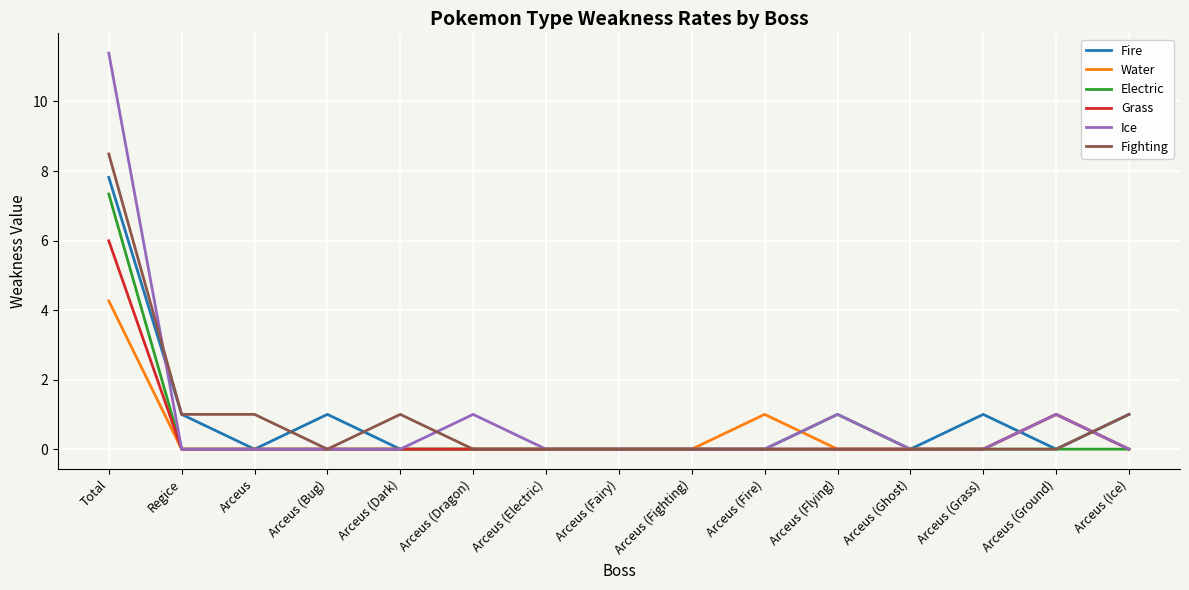

What is the difference between the highest and lowest values at Arceus (Bug)?

1.0